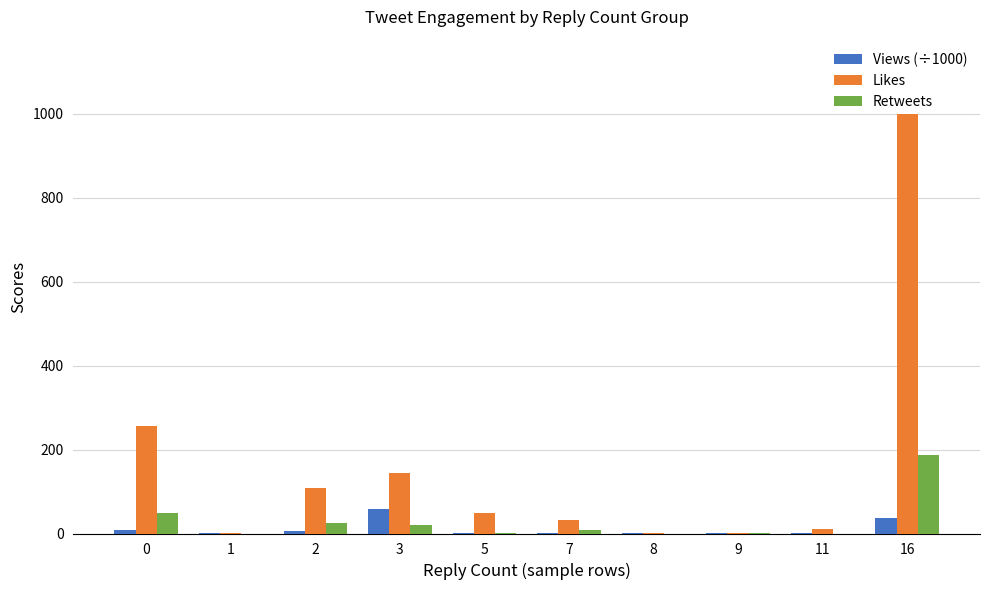

What value does the Likes series have at 16?

1121.0